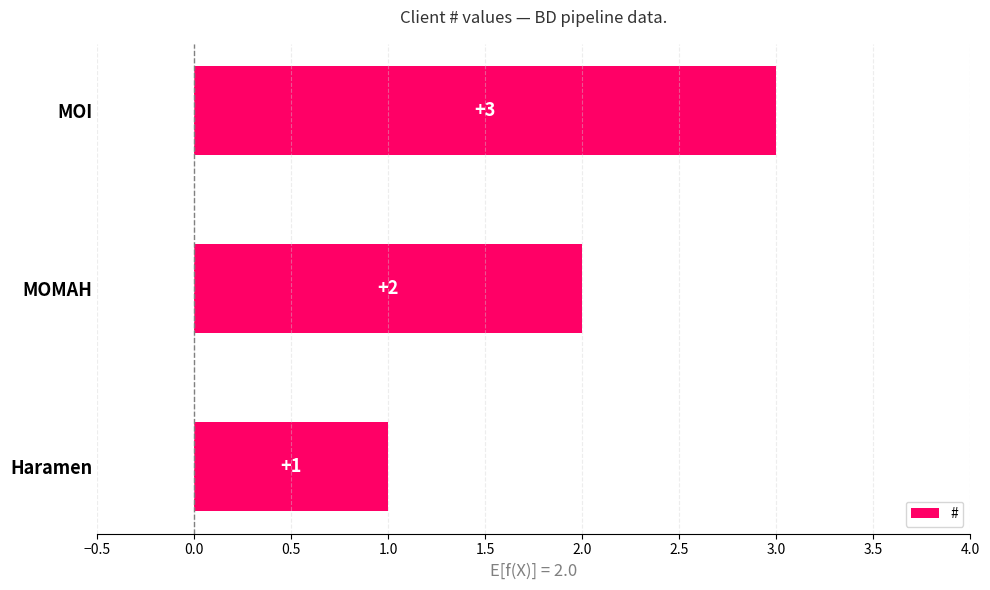

Rank the categories by value from lowest to highest.

Haramen, MOMAH, MOI